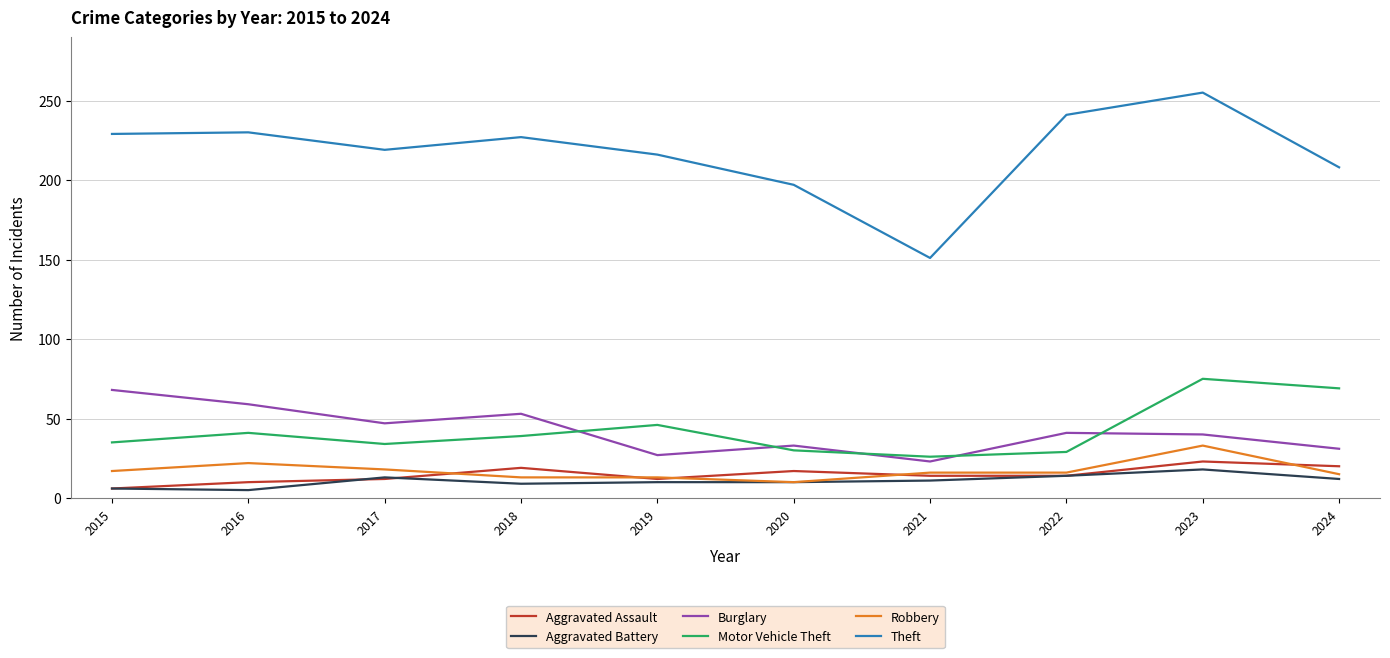

True or false: Theft and Burglary intersect in this chart.

False